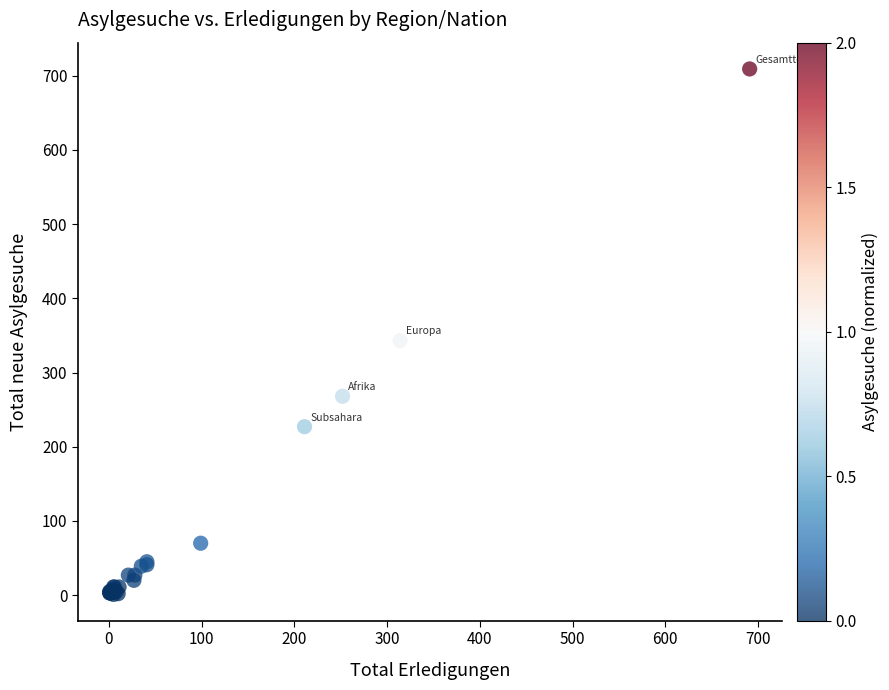

What Y value in the scatter plot is closest to 355?

343